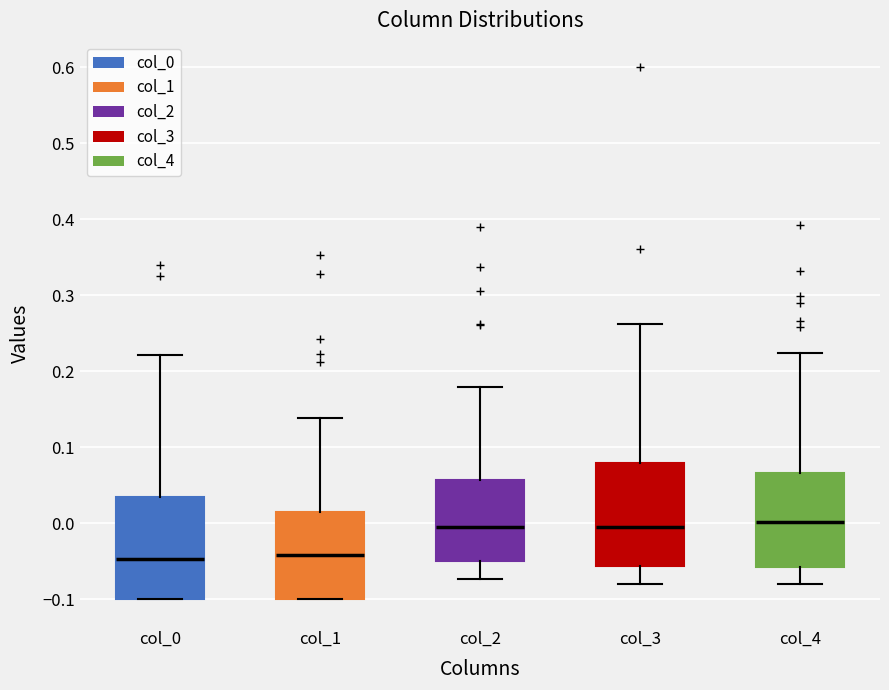

Reading left to right, transcribe this box plot: for each box, give where its median line is, the range the box spans, and where its two whiskers end, as read against the y-axis. The values are not printed on the chart, so give them approximately, as read against the axis.

col_0: median -0.05, box -0.10 to 0.03, whiskers -0.10 to 0.22
col_1: median -0.04, box -0.10 to 0.01, whiskers -0.10 to 0.14
col_2: median 0.00, box -0.05 to 0.06, whiskers -0.07 to 0.18
col_3: median 0.00, box -0.06 to 0.08, whiskers -0.08 to 0.26
col_4: median 0.00, box -0.06 to 0.07, whiskers -0.08 to 0.22